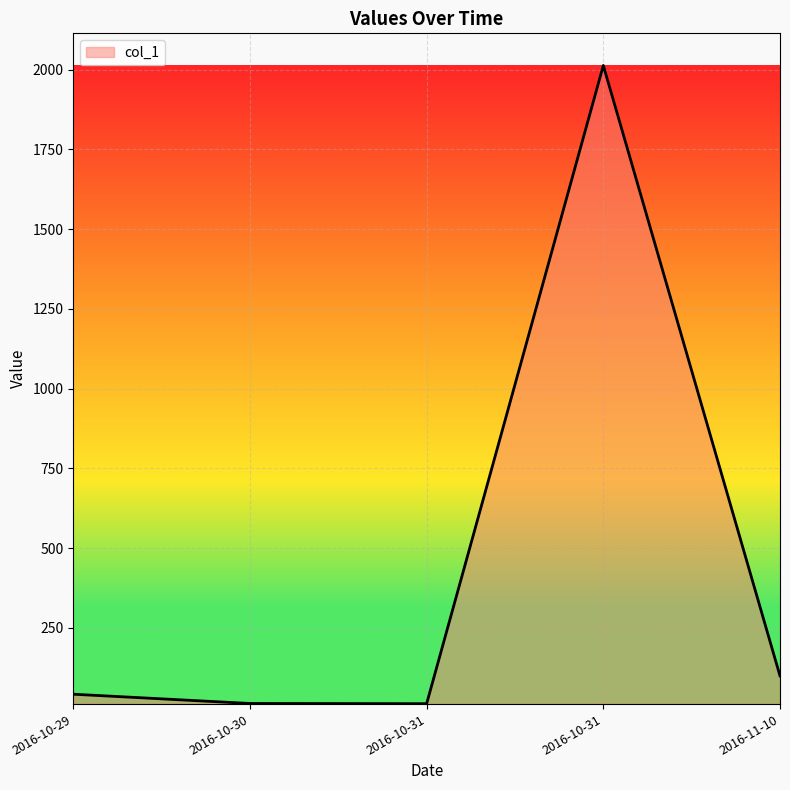

Which has a higher value, 2016-10-30 or 2016-10-29?

2016-10-29